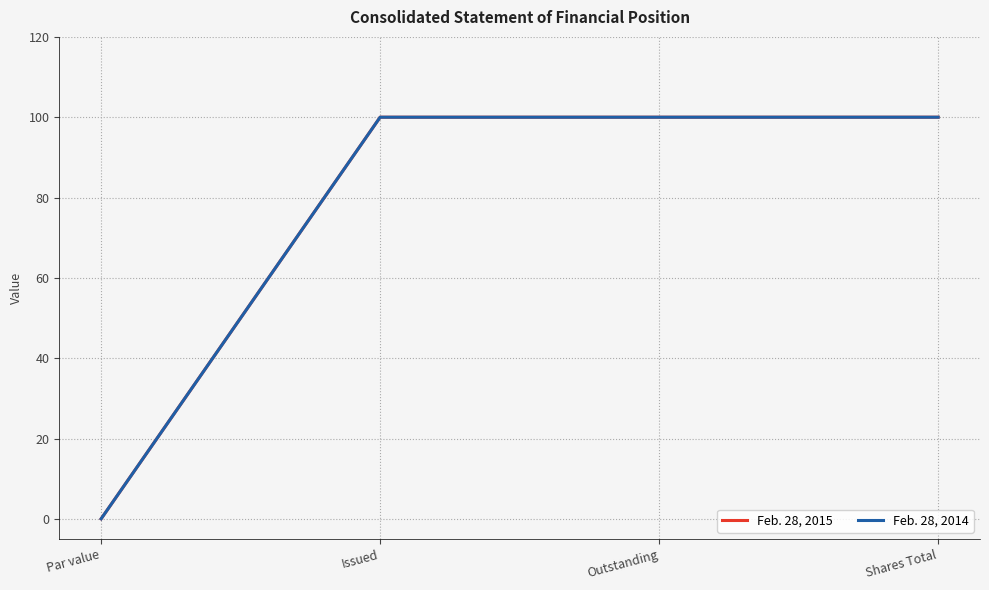

What is the difference between the second highest and minimum values in the Feb. 28, 2015 series?

100.0